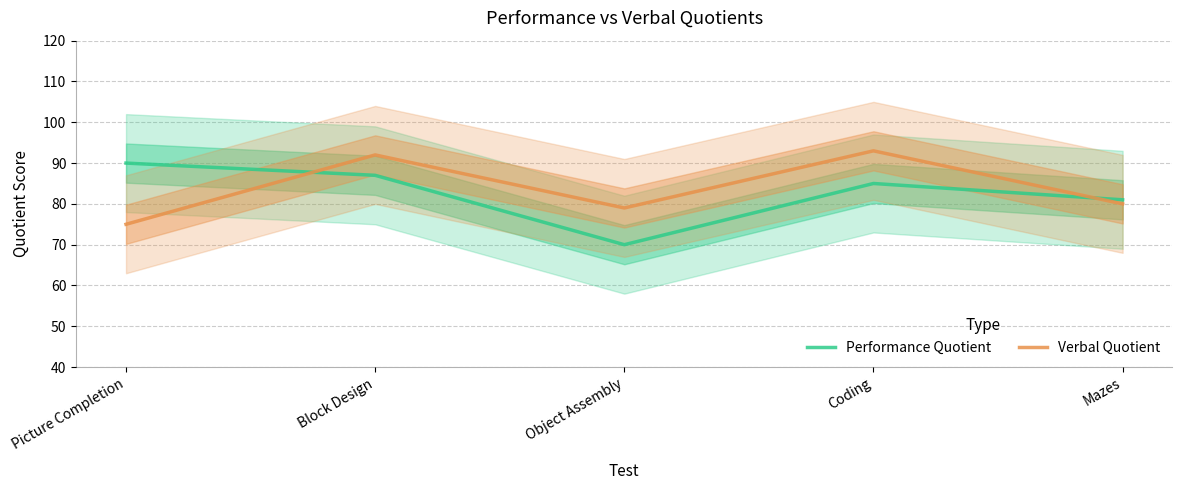

Rank the series at Picture Completion from highest to lowest value.

Performance Quotient, Verbal Quotient